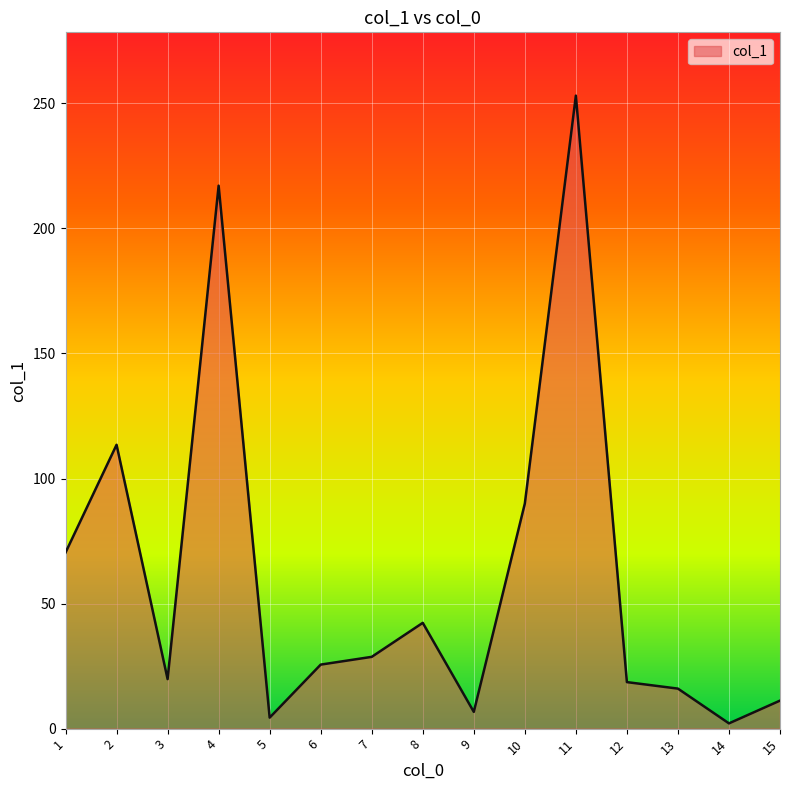

Is it true that the value at 5 is 4.4?

True